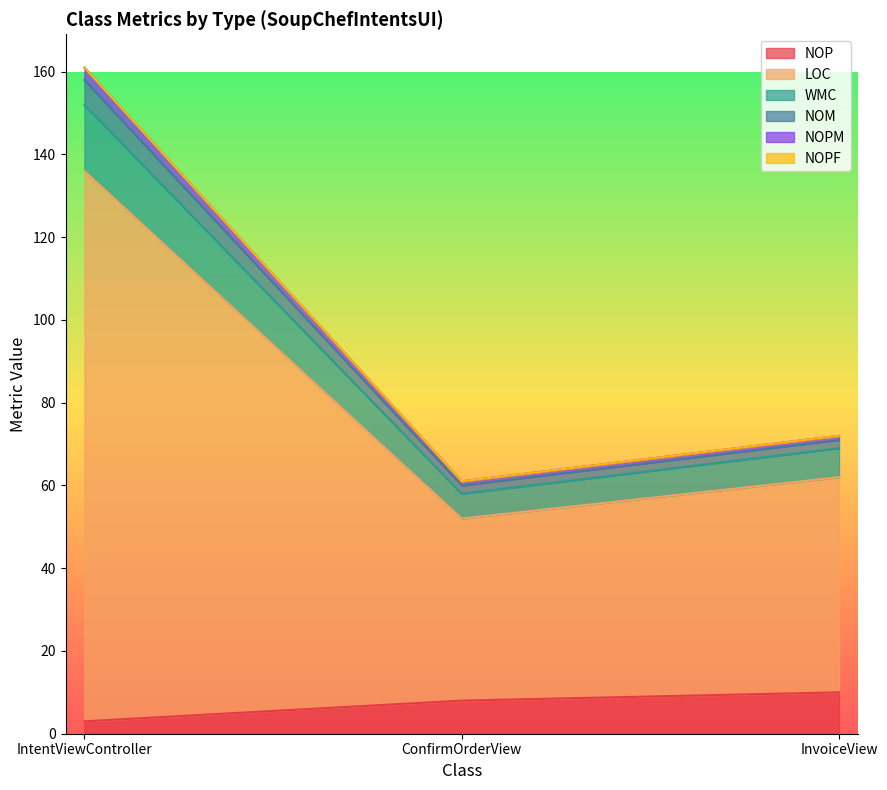

How many categories are shown in the chart?

3